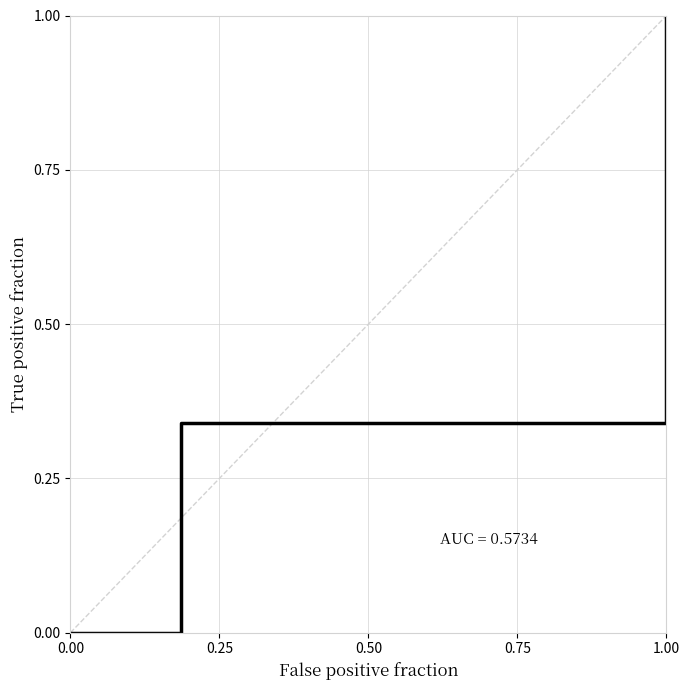

What is the value of the 4th point from the left?

1.0